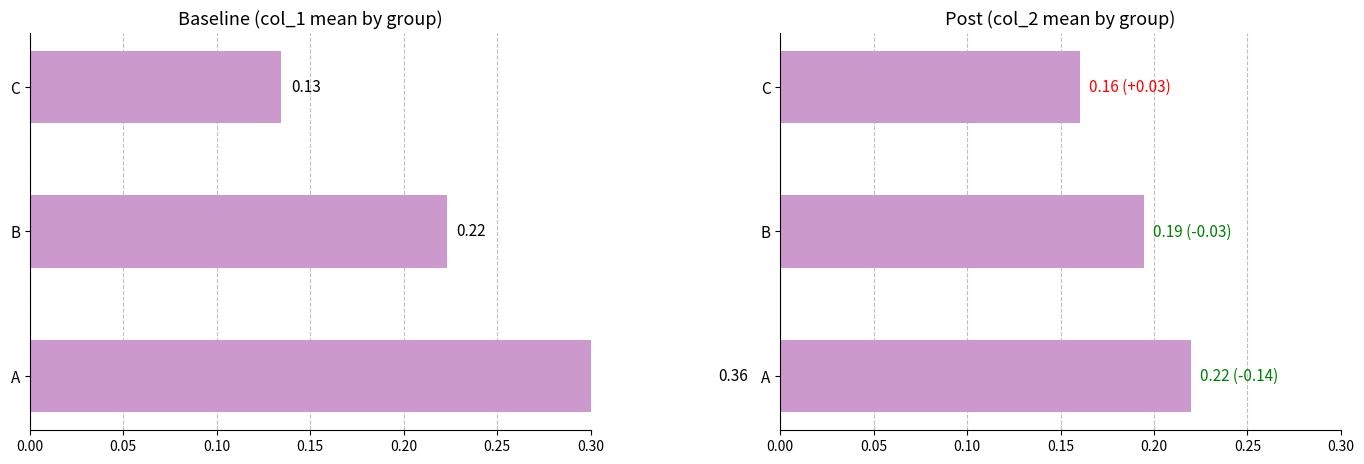

What is the value of the col_1 mean bar at the 3rd from the left?

0.1